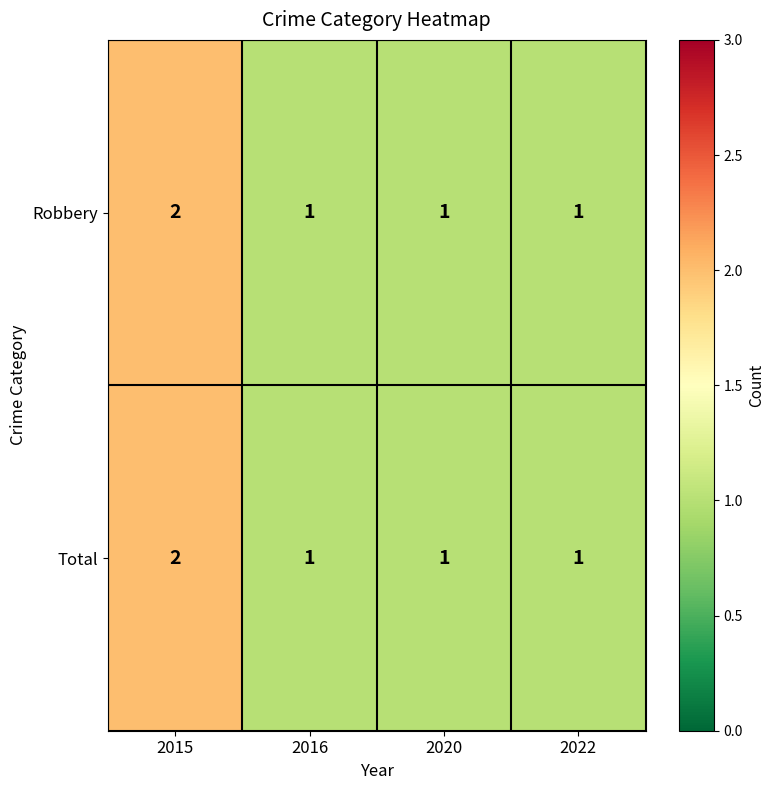

How many Total values are between 1 and 2?

4